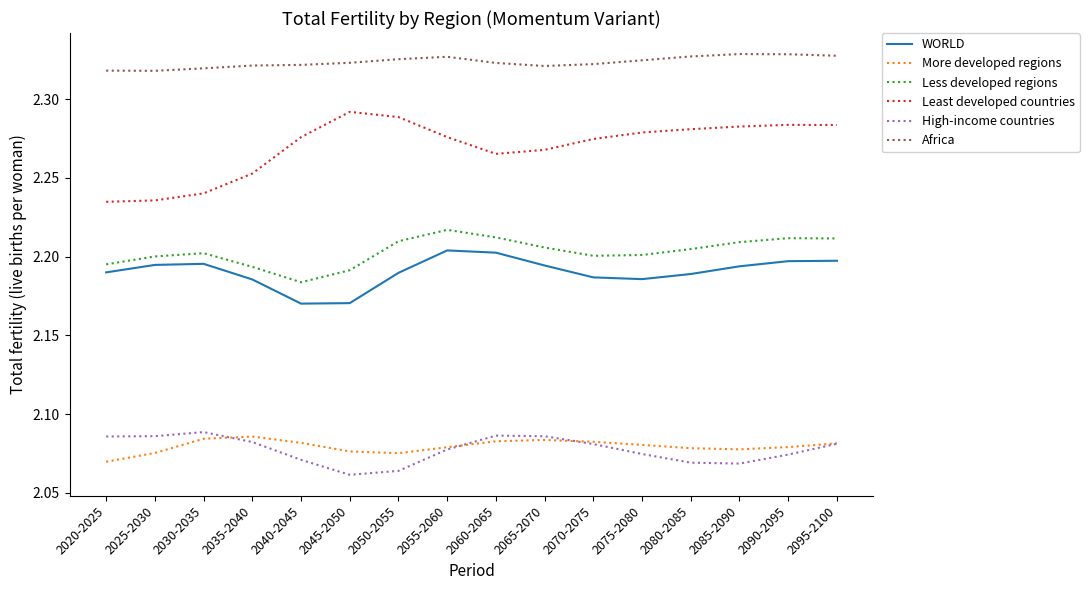

The value of Africa at 2050-2055 is 1.0. True or false?

False